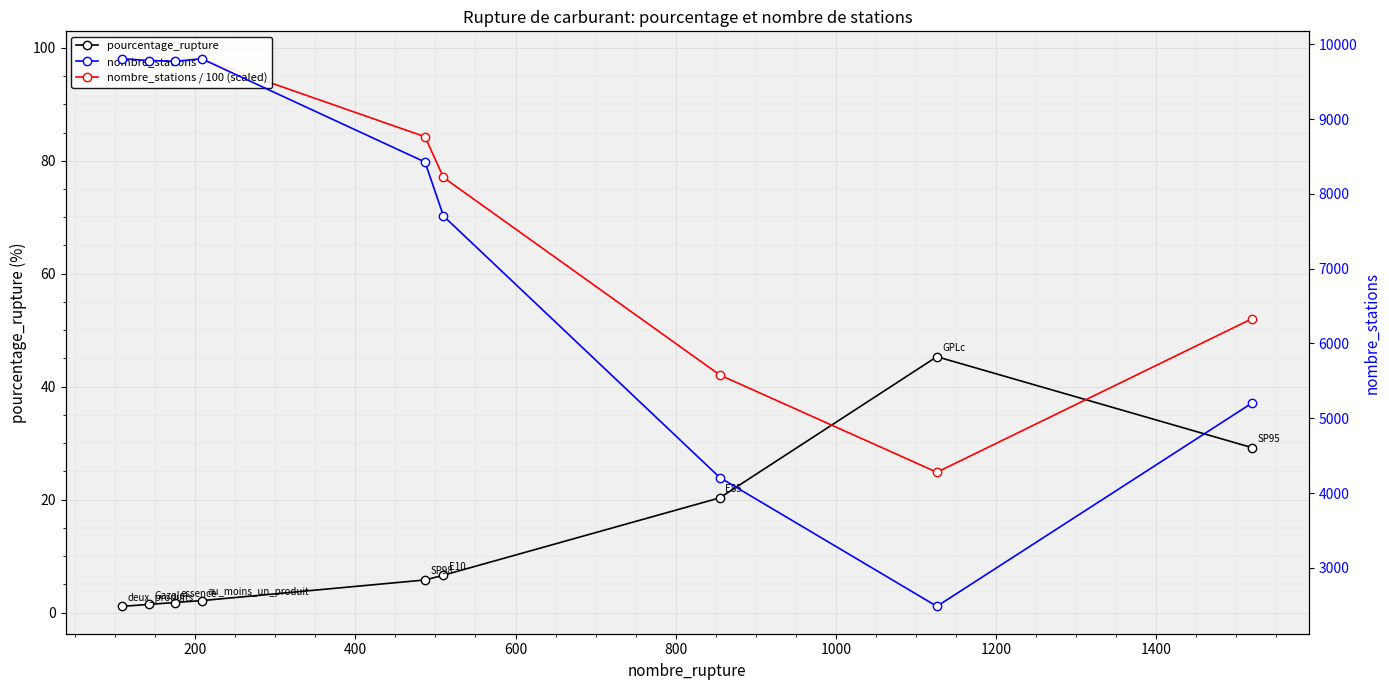

What is the highest value of the pourcentage_rupture series?

45.3